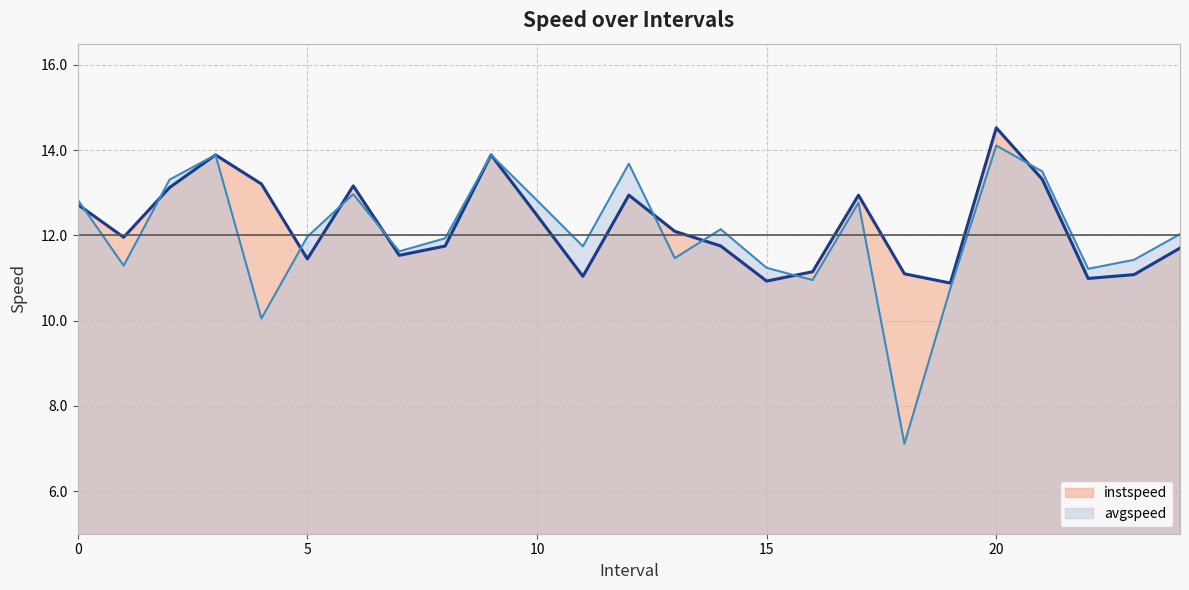

Which category has the highest value across all series?

20